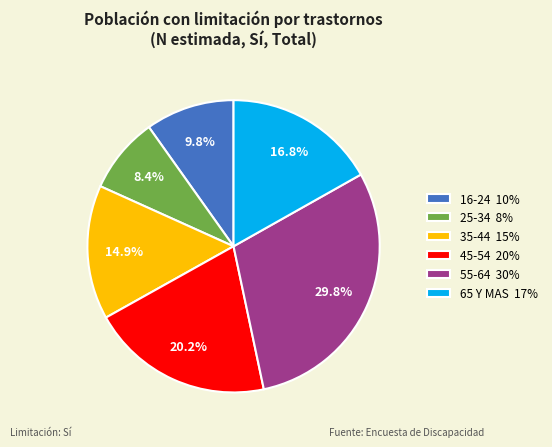

Is it true that 55-64 is 30% of the pie?

True